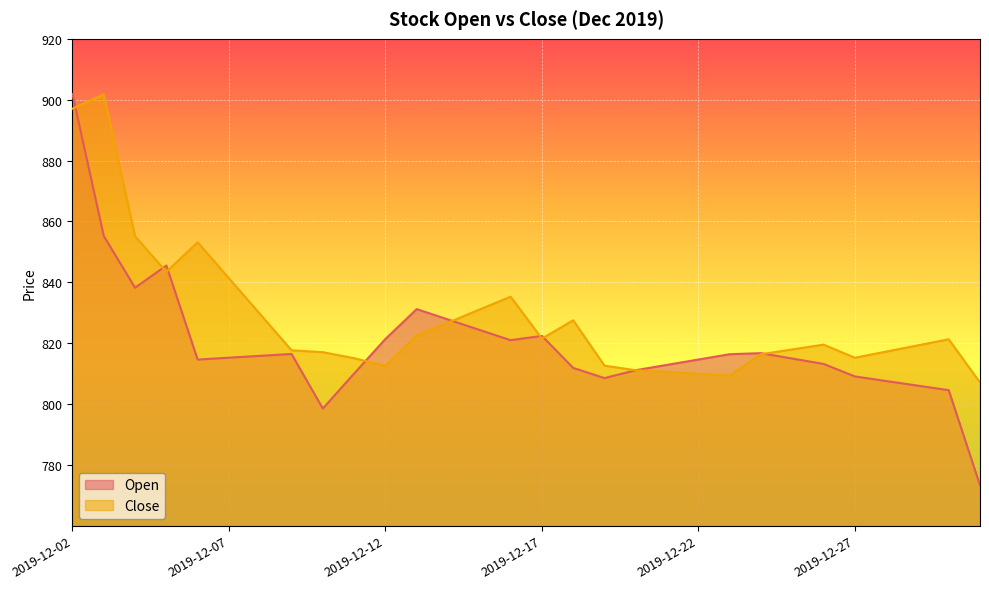

What is the difference between the maximum and minimum values in the Close series?

94.7